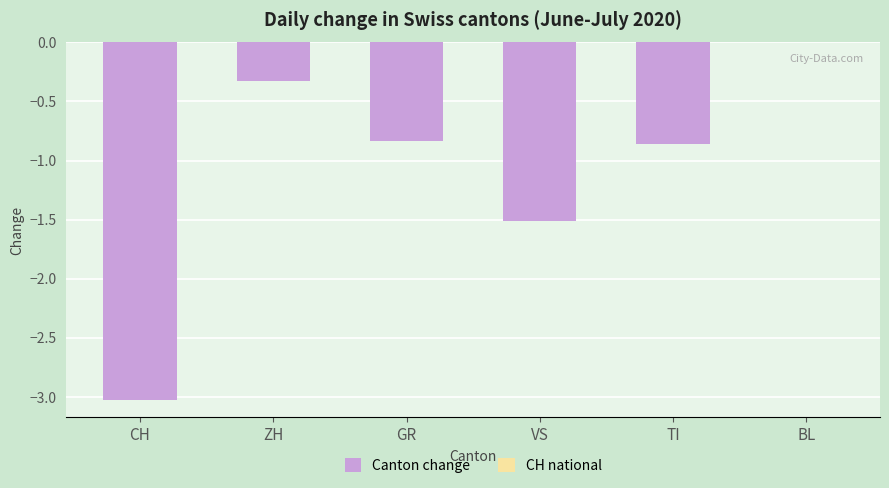

Are the bars grouped side by side (vs. stacked)?

No